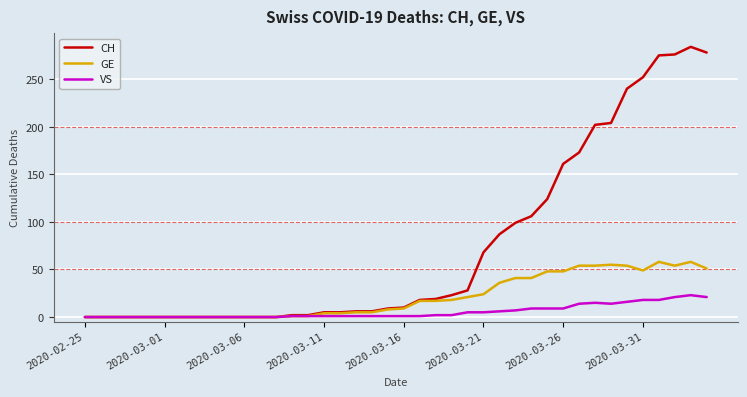

What is the difference between the maximum and minimum values in the VS series?

23